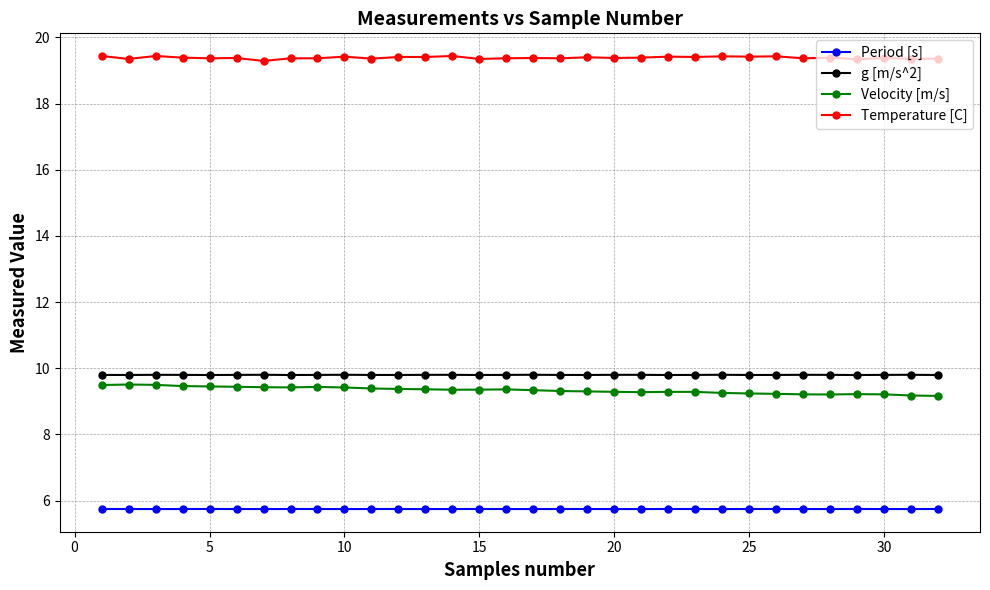

What is the maximum value for Velocity [m/s]?

9.5